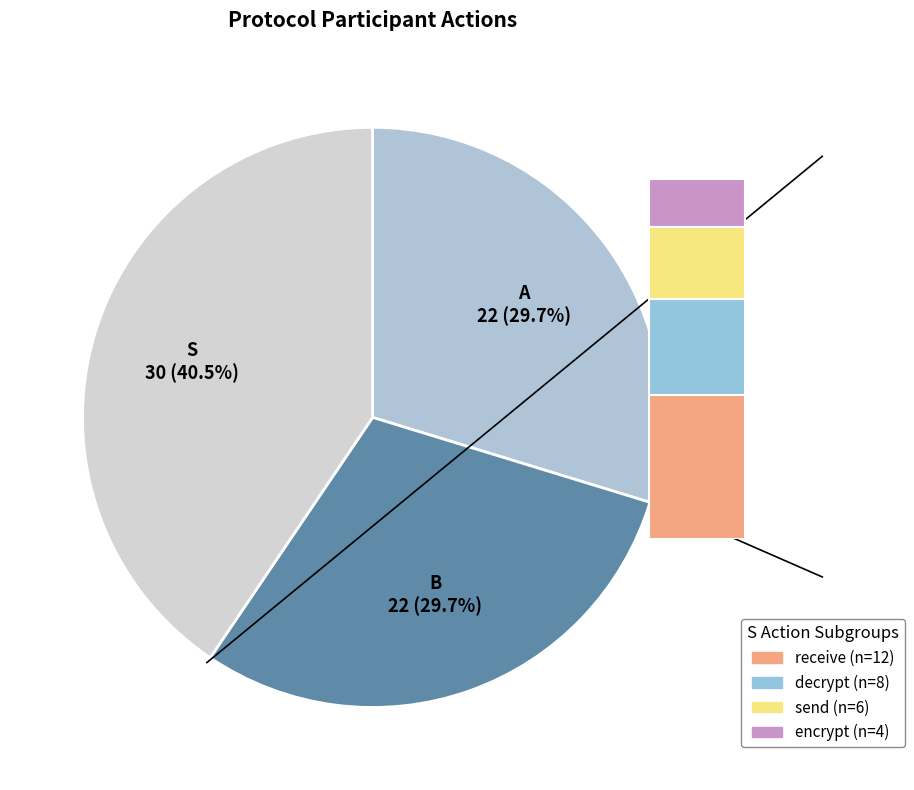

Is there any slice that represents more than half of the pie?

No